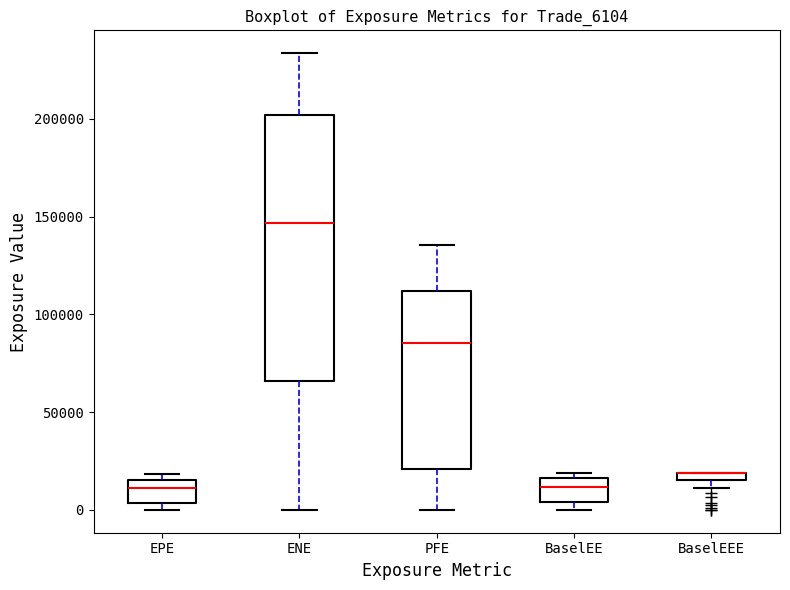

Which box is the tallest, from its lower edge to its upper edge?

ENE